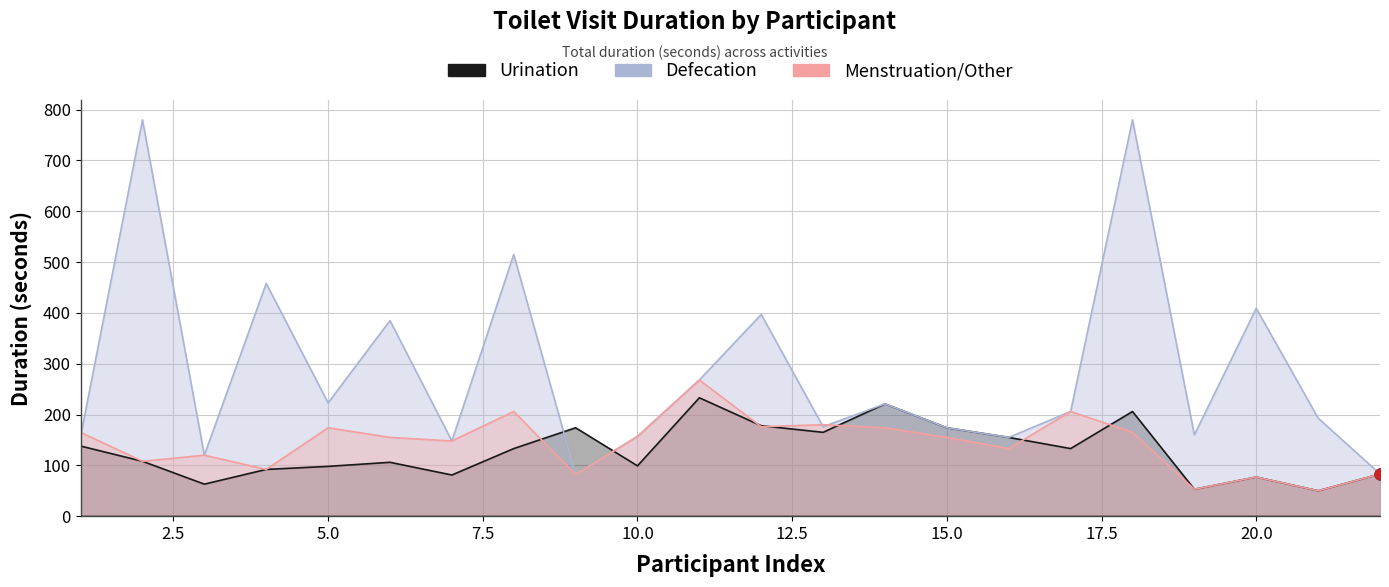

Which series has the largest Y range (max minus min)?

Defecation